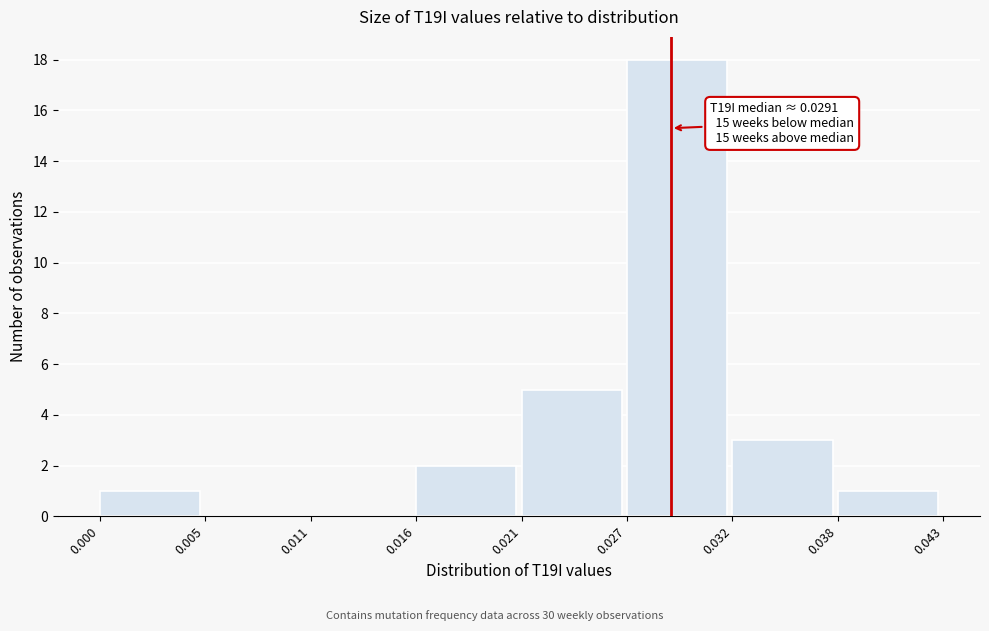

Reading left to right, extract all data points from this chart.

0.000=1	0.005=0	0.011=0	0.016=2	0.021=5	0.027=18	0.032=3	0.038=1